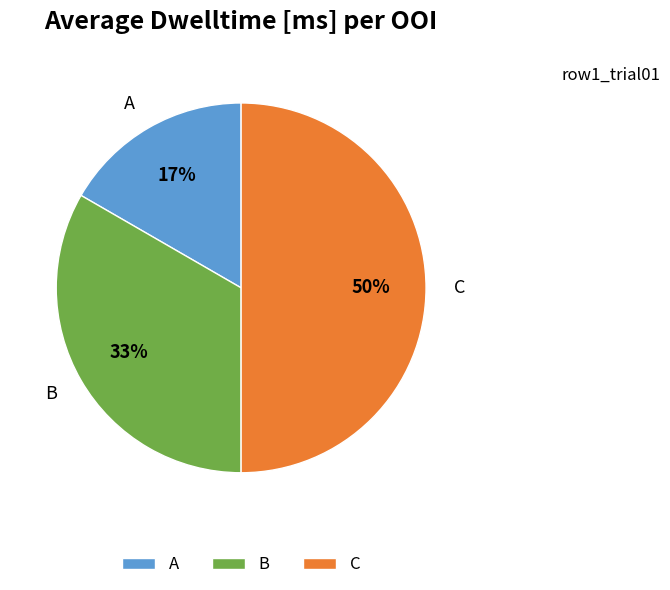

To the nearest percent, what is the combined percentage of A and C?

67%